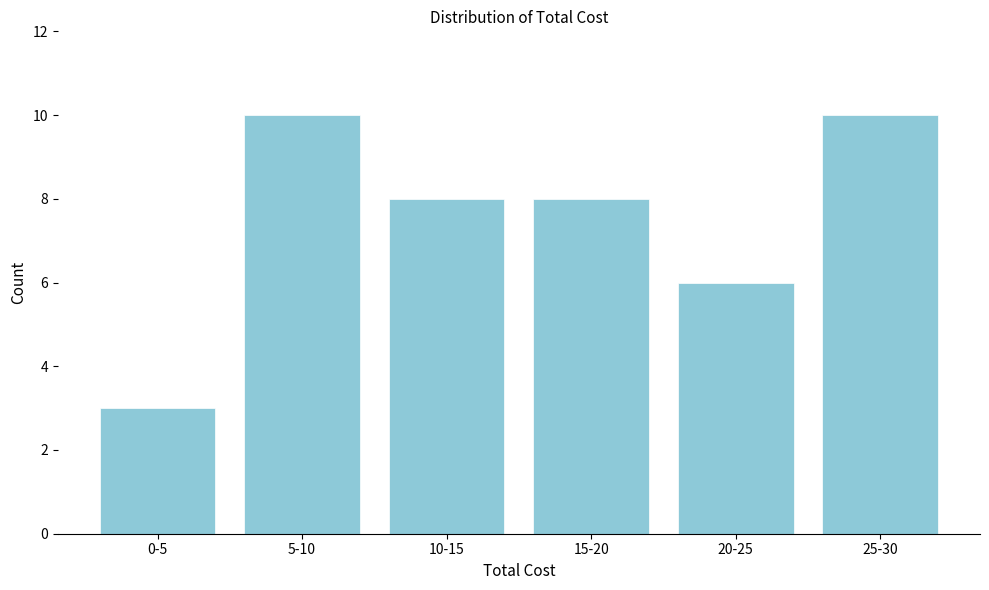

Reading left to right, what are all the values shown in this chart?

0-5=3	5-10=10	10-15=8	15-20=8	20-25=6	25-30=10